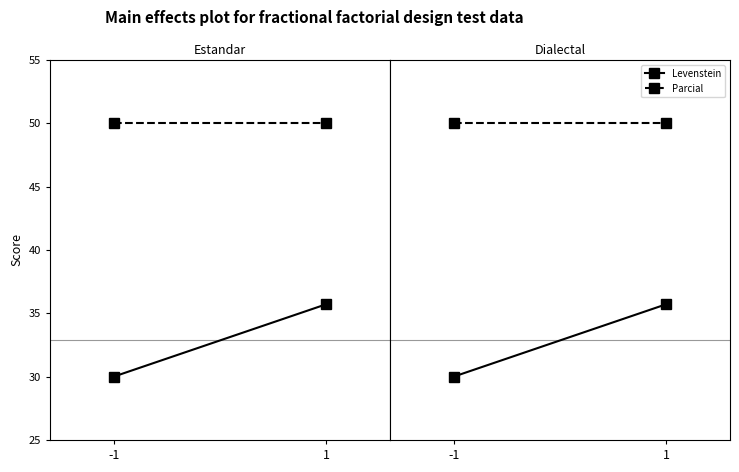

Reading left to right, transcribe all the data shown in this chart.

Levenstein: -1=30.0	1=35.7
Parcial: -1=50.0	1=50.0